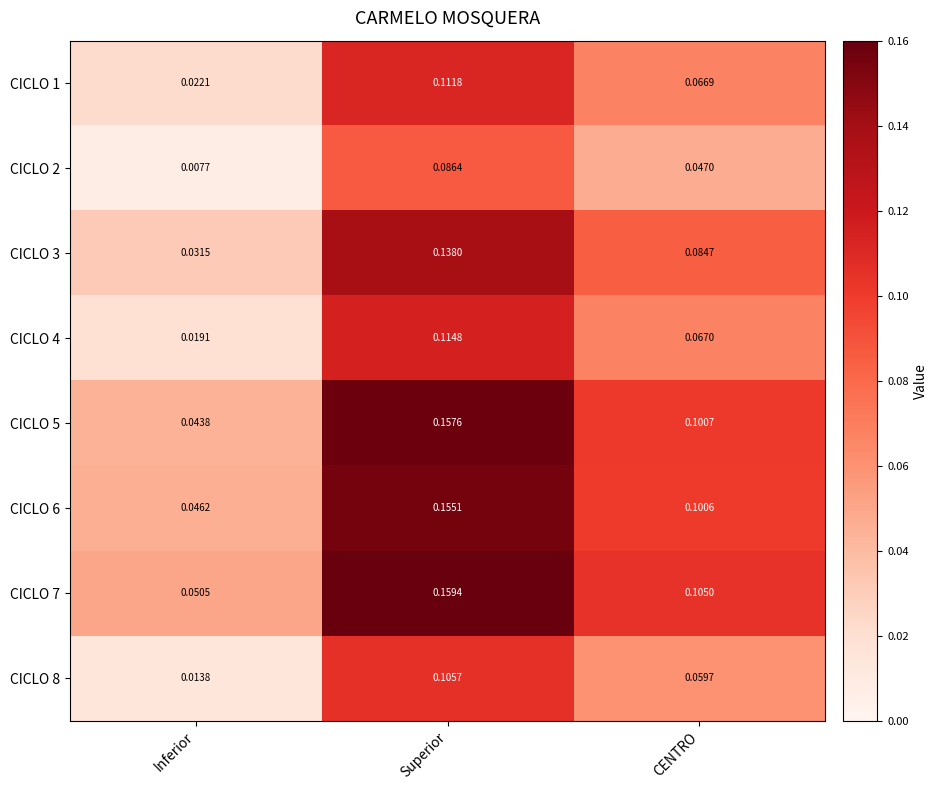

Rank the categories by CICLO 8 value from highest to lowest.

Superior, CENTRO, Inferior